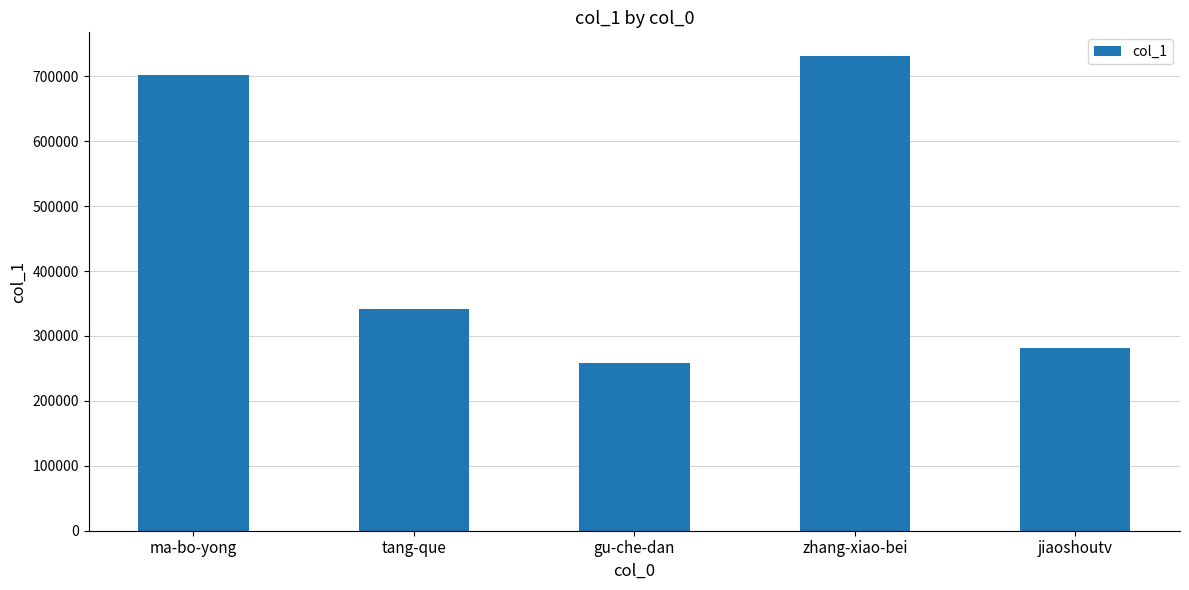

How many series are shown in this chart?

1